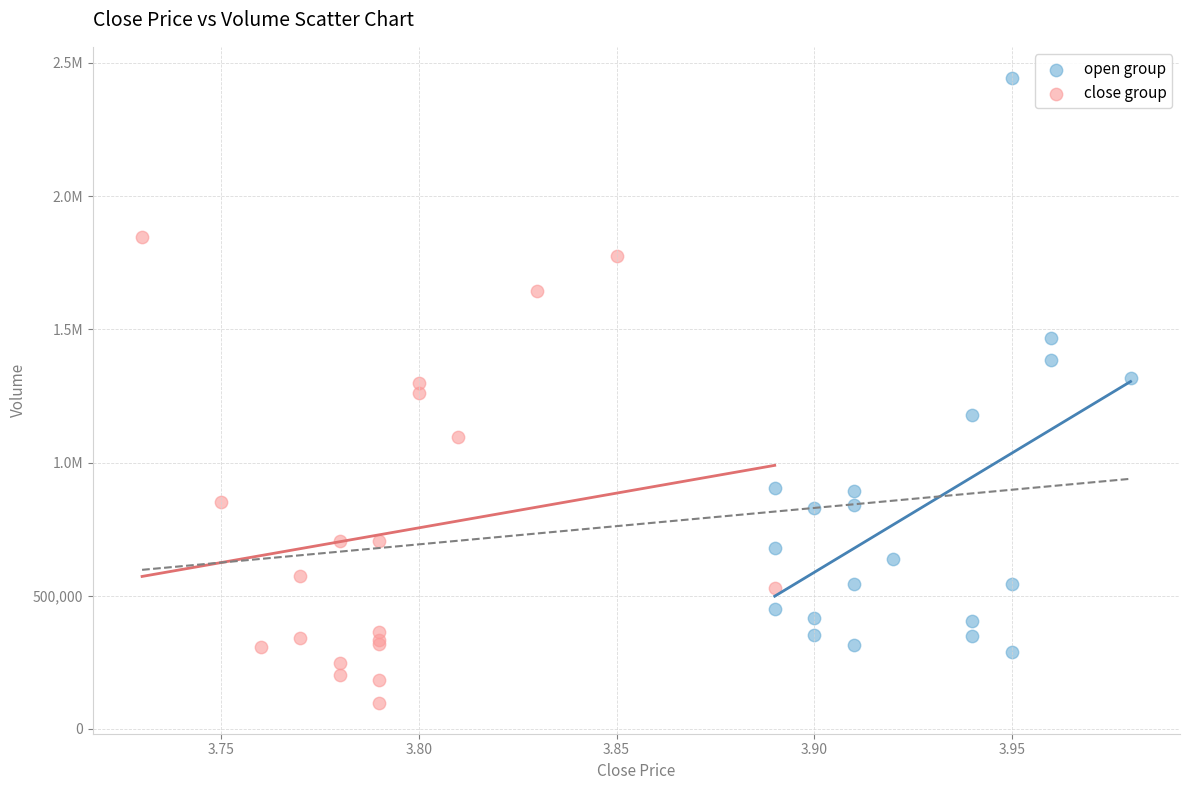

What are all the series names shown in the legend?

open group, close group